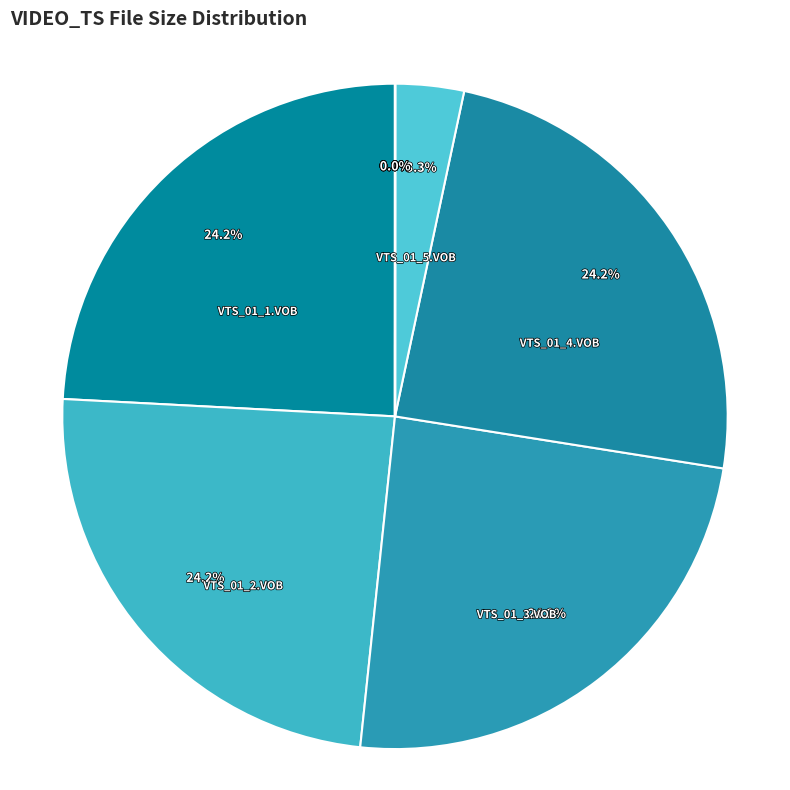

What is the largest slice in the pie chart?

VTS_01_1.VOB